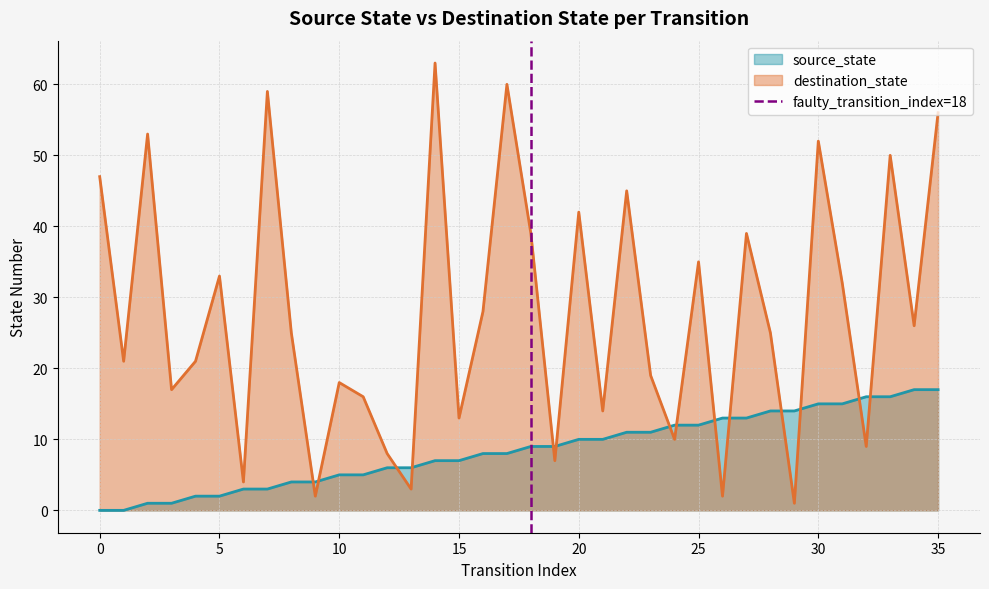

What is the maximum value for source_state?

17